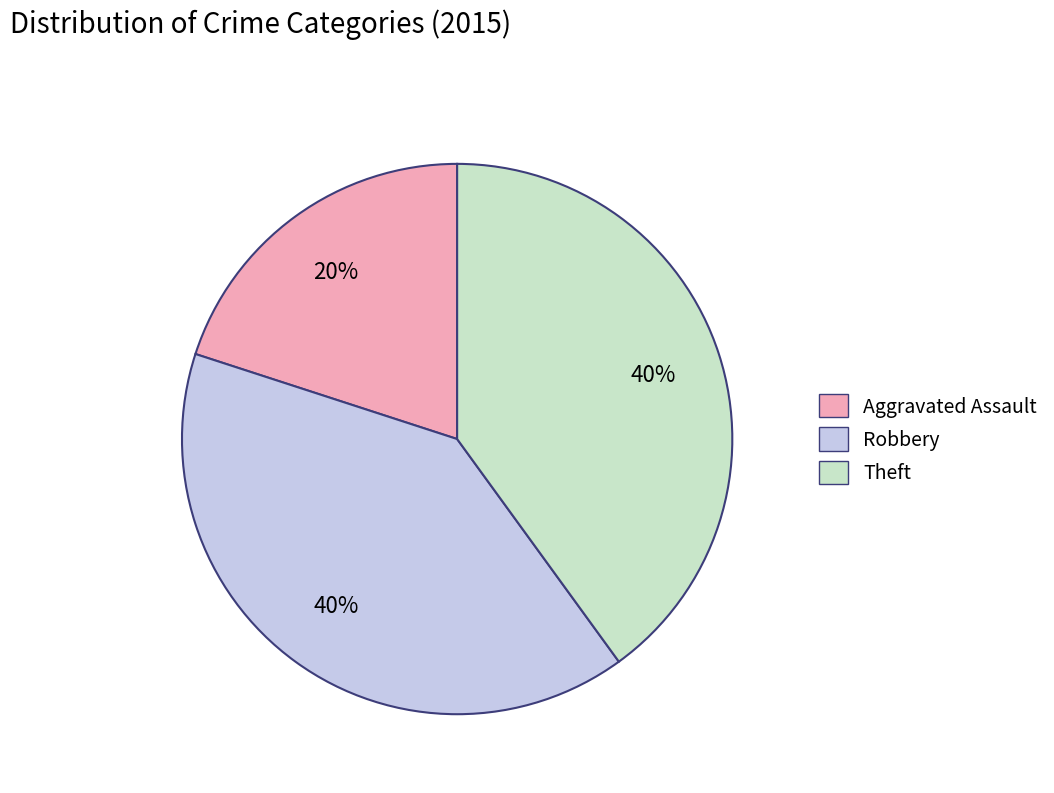

Which slice is the smallest?

Aggravated Assault